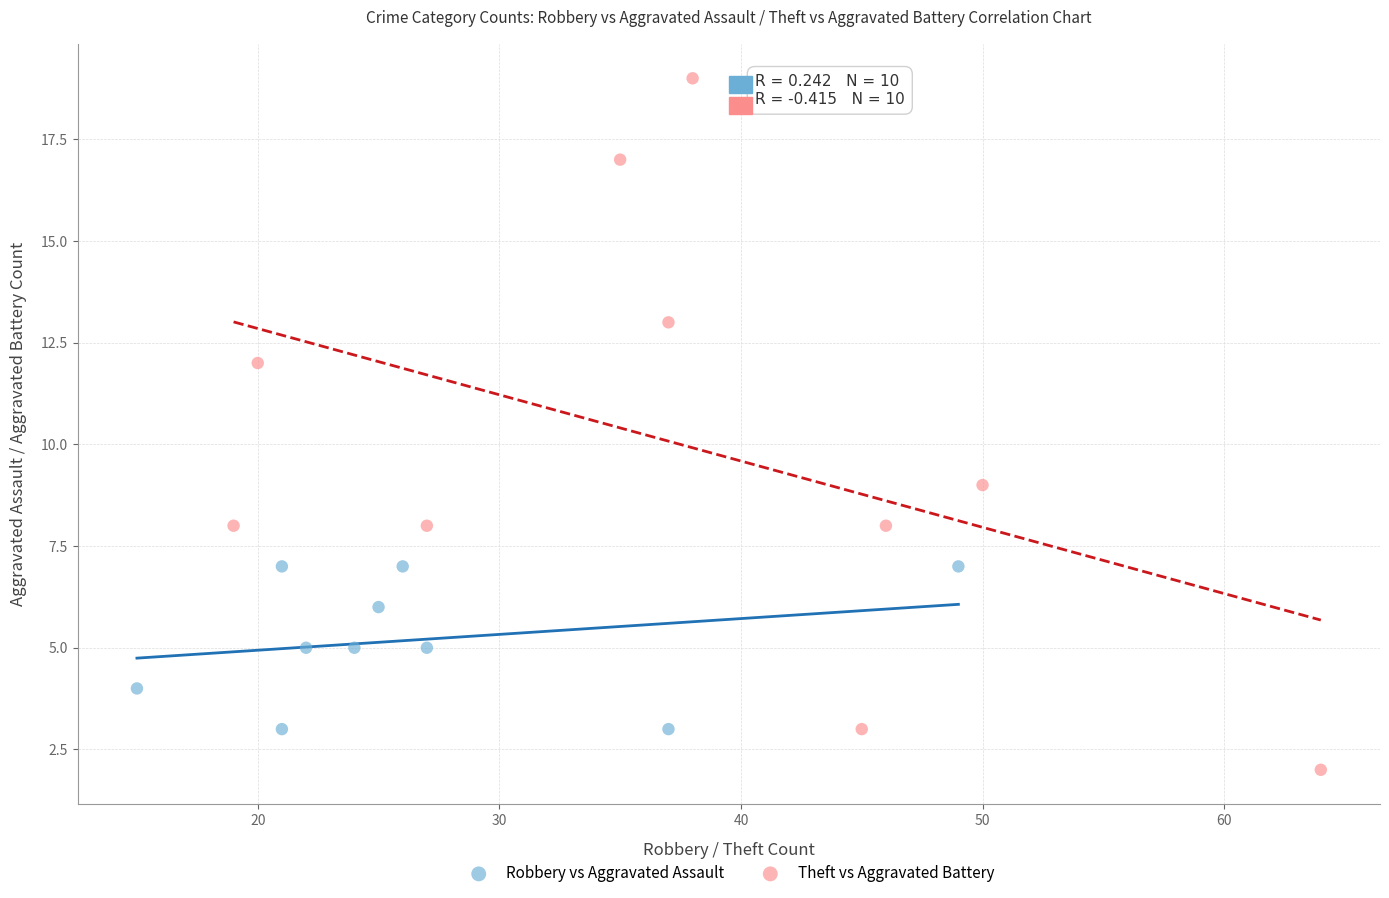

Which series has the widest spread of Y values?

Theft vs Aggravated Battery